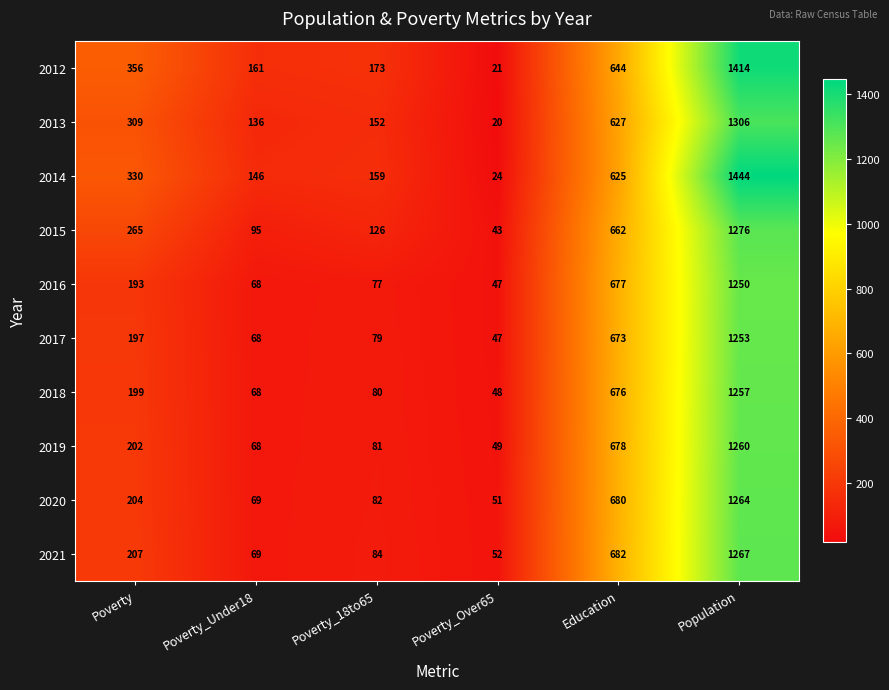

What is the smallest value displayed?

20